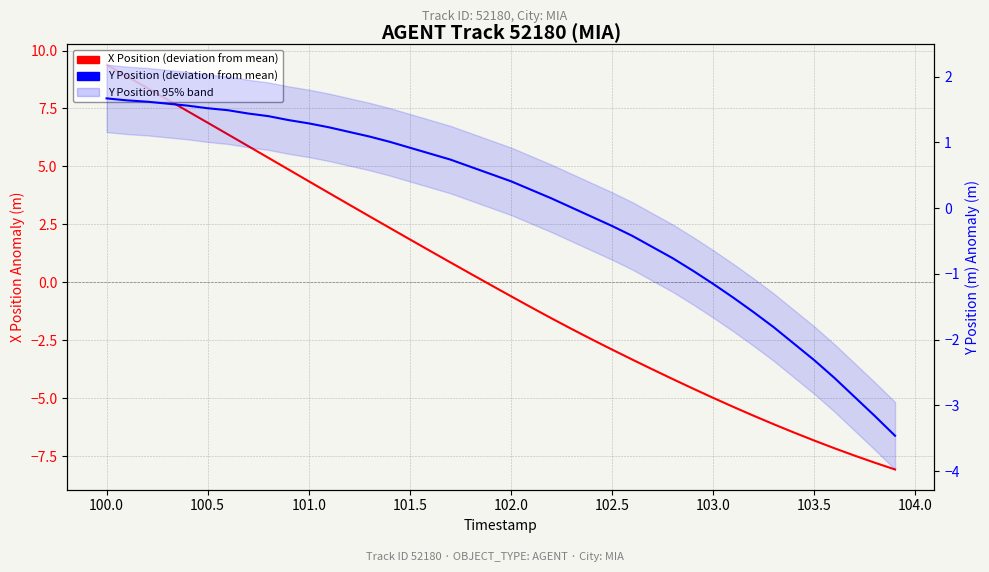

Reading left to right, what are all the values shown in this chart?

X Position (deviation from mean): 9.4	8.9	8.4	7.9	7.4	6.9	6.4	5.9	5.4	4.9	4.4	3.9	3.4	2.9	2.4	1.9	1.4	0.9	0.4	-0.1	-0.6	-1.1	-1.5	-2.0	-2.5	-2.9	-3.3	-3.8	-4.2	-4.6	-5.0	-5.4	-5.8	-6.1	-6.5	-6.8	-7.2	-7.5	-7.8	-8.1
Y Position (deviation from mean): 1.7	1.6	1.6	1.6	1.6	1.5	1.5	1.4	1.4	1.3	1.3	1.2	1.2	1.1	1.0	0.9	0.8	0.7	0.6	0.5	0.4	0.3	0.1	0.0	-0.1	-0.3	-0.4	-0.6	-0.8	-1.0	-1.2	-1.4	-1.6	-1.8	-2.1	-2.3	-2.6	-2.9	-3.2	-3.5